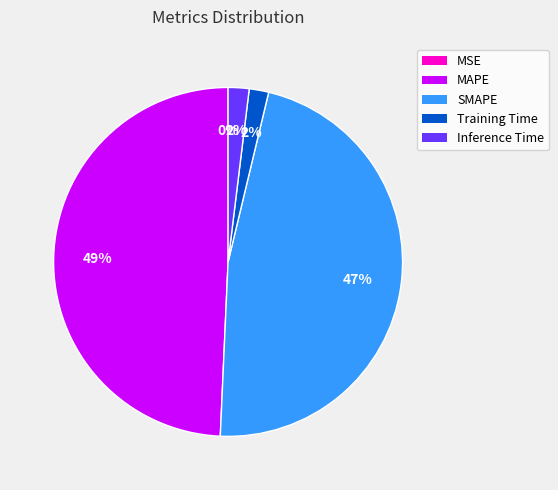

The SMAPE slice represents 58% of the pie. True or false?

False